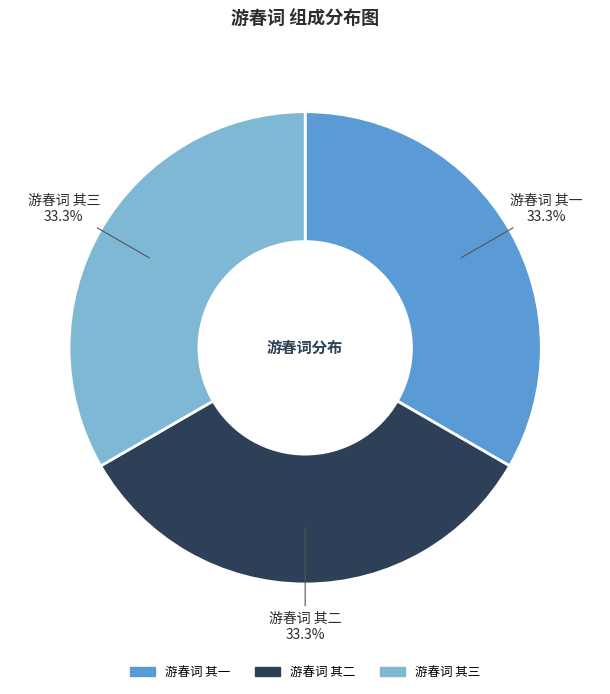

Approximately how many times larger is the value at 游春词 其三 compared to 游春词 其一?

1.0